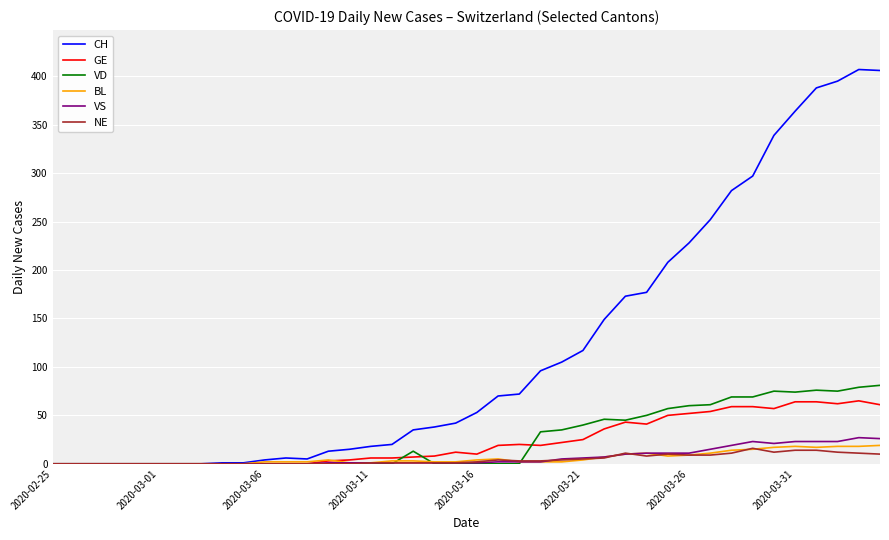

Which series has the largest range (max minus min)?

CH